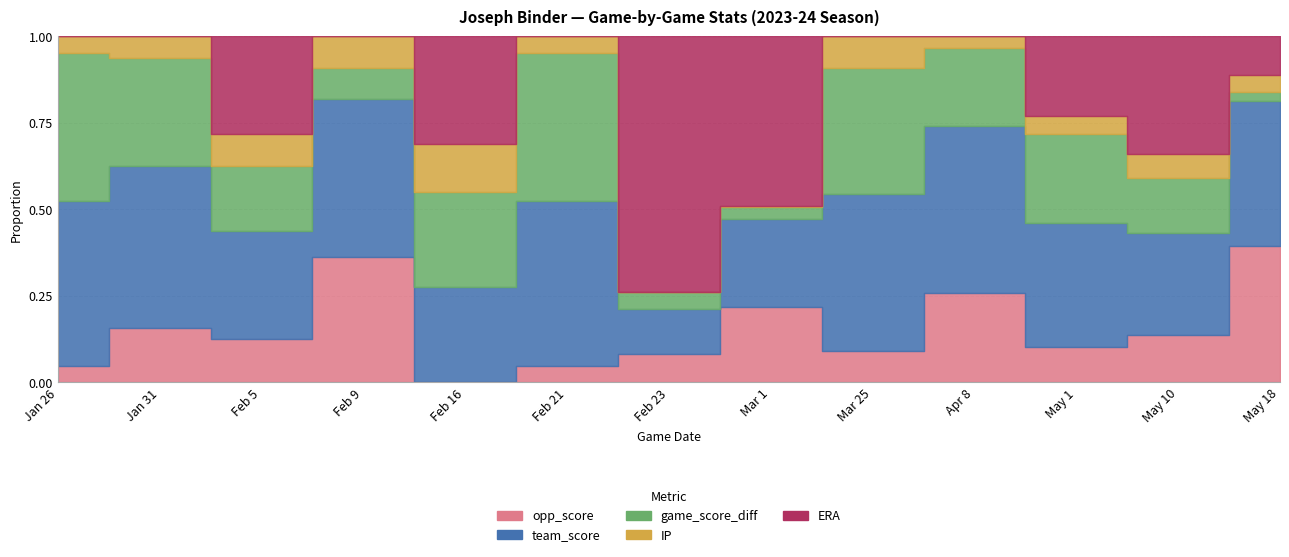

Which category has the lowest value in the IP series?

Feb 23